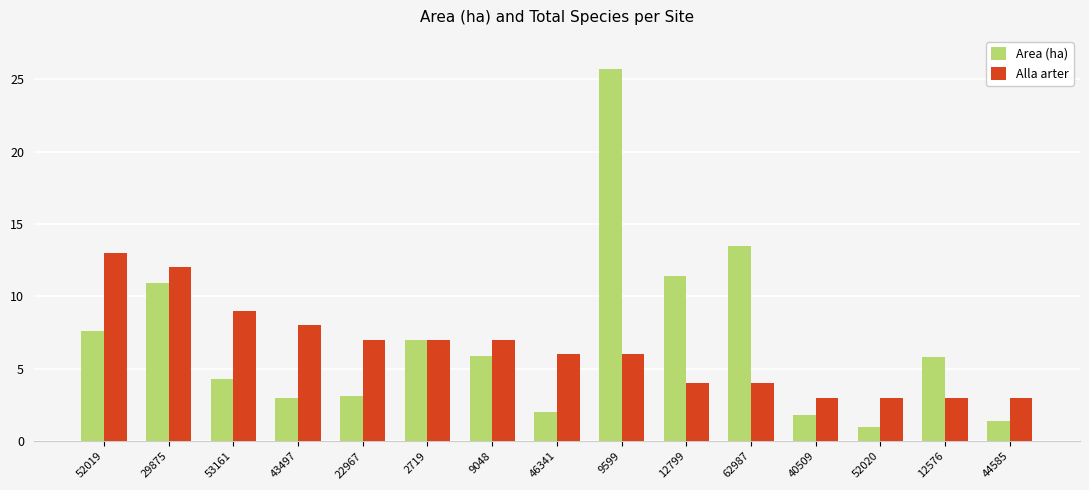

What is the total value across all series at 9048?

12.9